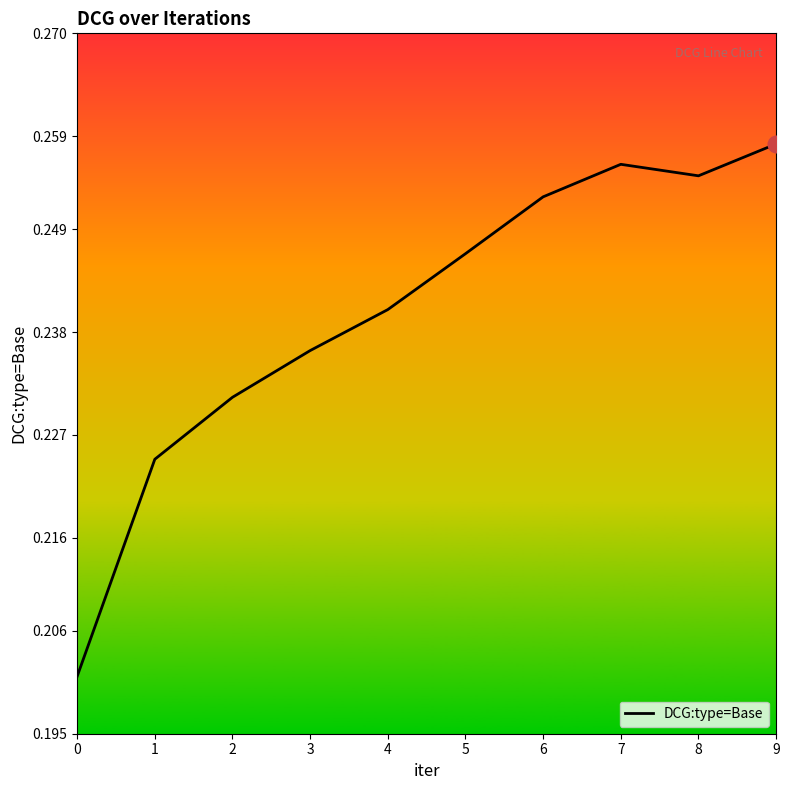

Which category has the highest value across all series?

9